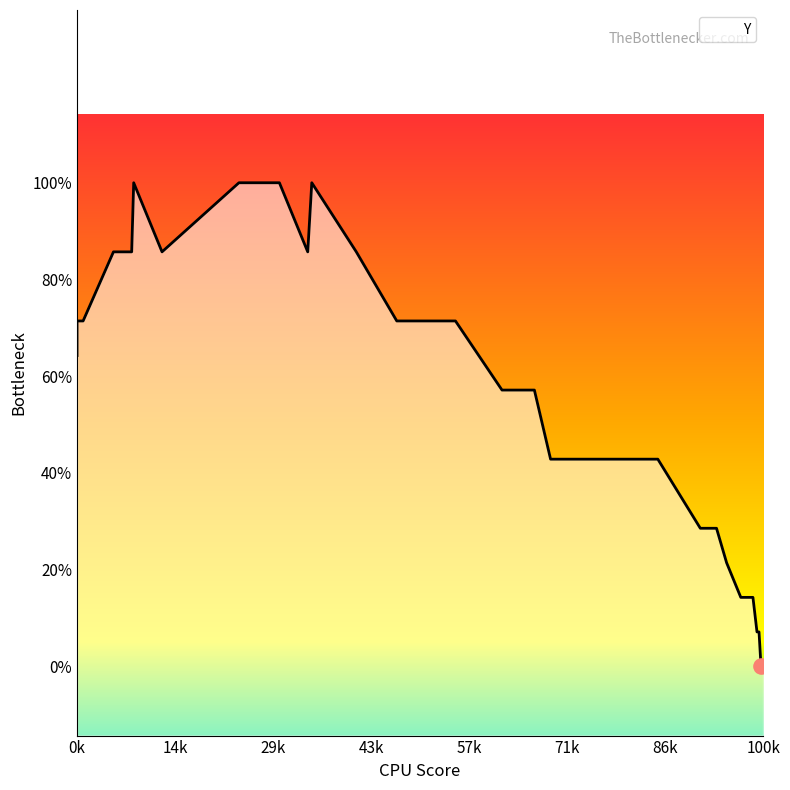

Which has a higher value, 280 or 145?

280